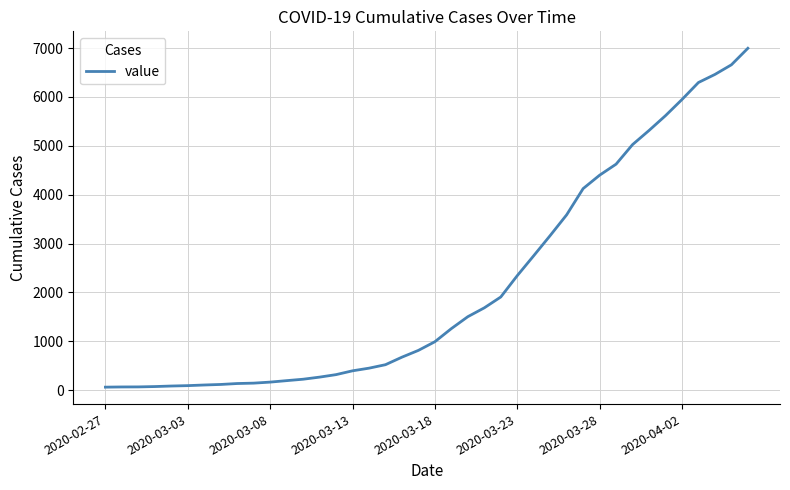

What is the difference between the maximum and minimum values?

6931